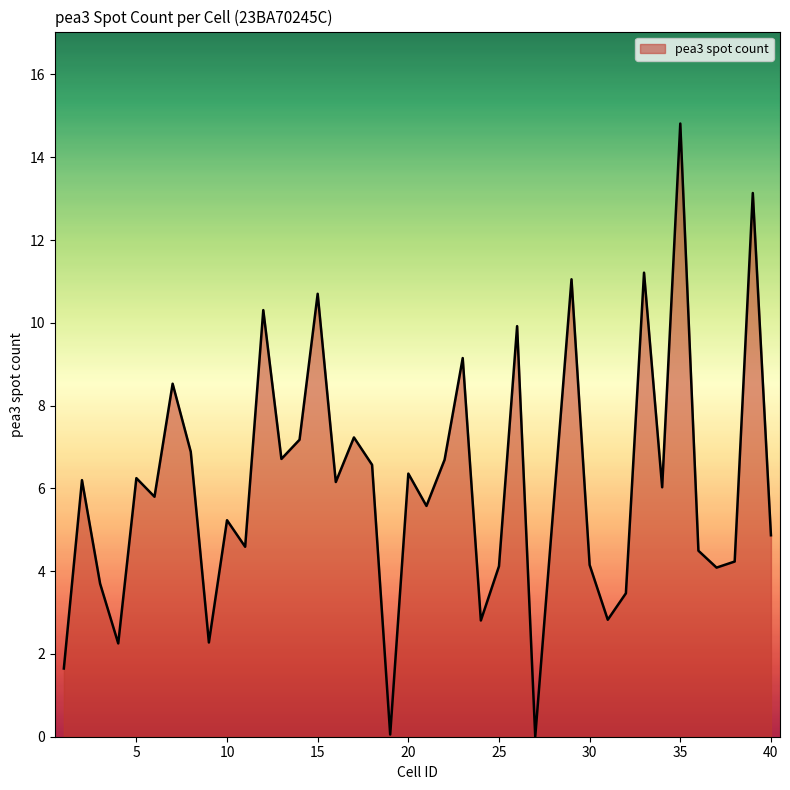

Count the number of values greater than 6.

20